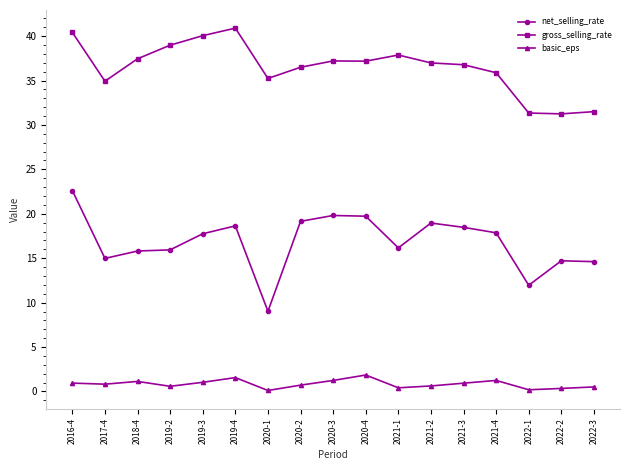

Rank the series by their average value, from lowest to highest.

basic_eps, net_selling_rate, gross_selling_rate